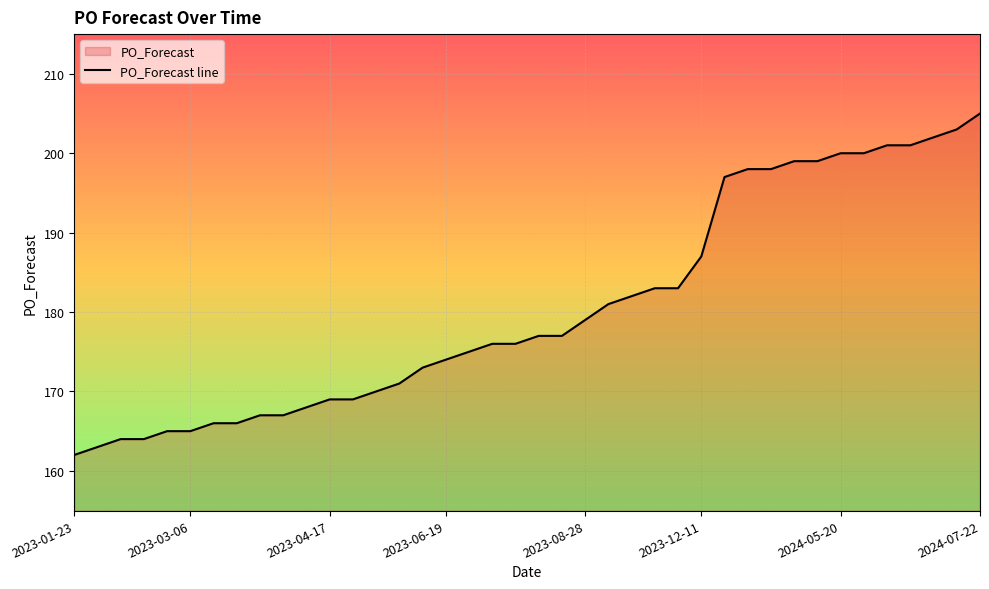

What value does the data have at 2023-08-28, to the nearest 10?

180